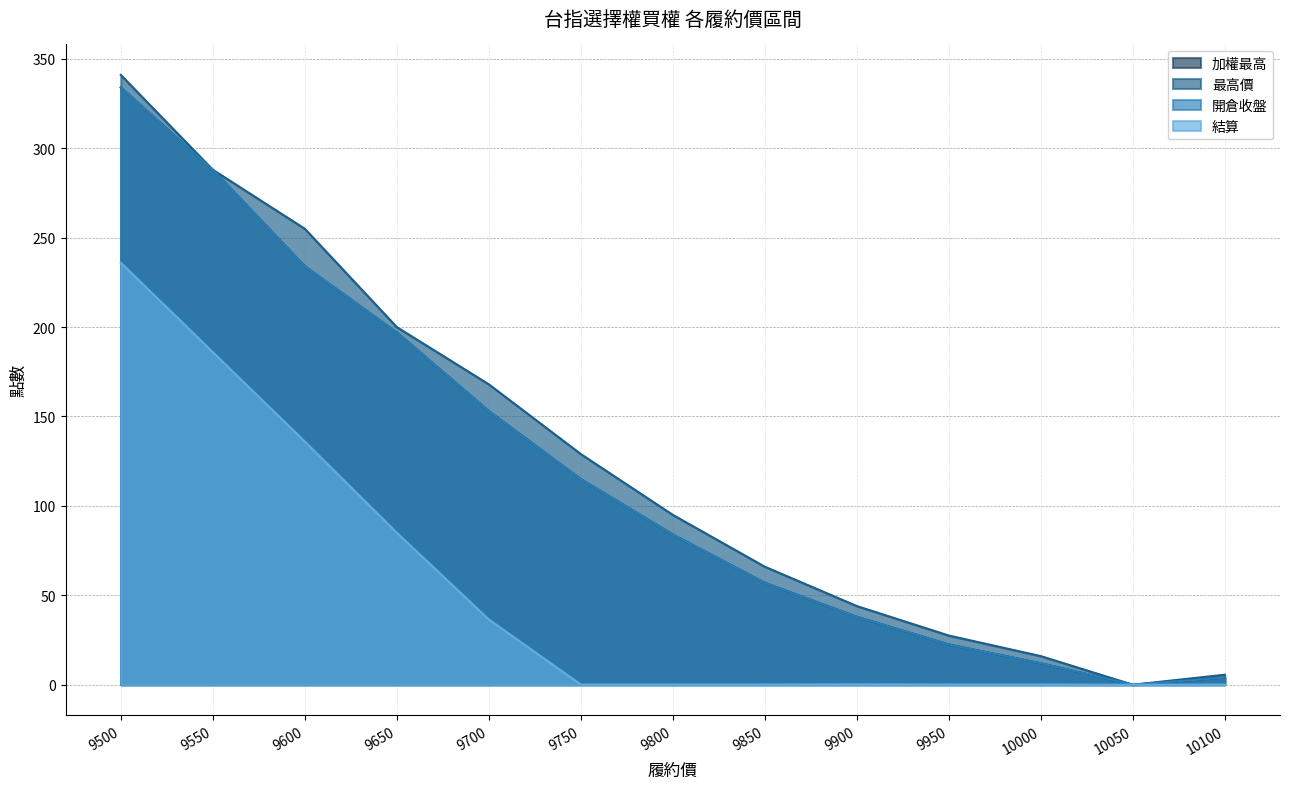

Rank the categories by 開倉收盤 value from highest to lowest.

9500, 9550, 9600, 9650, 9700, 9750, 9800, 9850, 9900, 9950, 10000, 10100, 10050